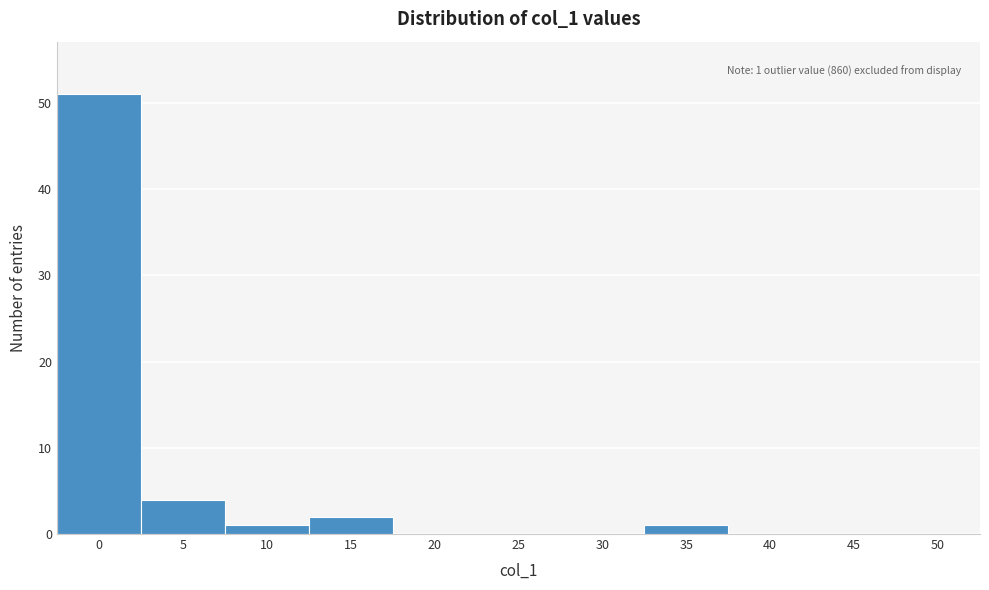

Reading left to right, extract all data points from this chart.

0=51	5=4	10=1	15=2	20=0	25=0	30=0	35=1	40=0	45=0	50=0